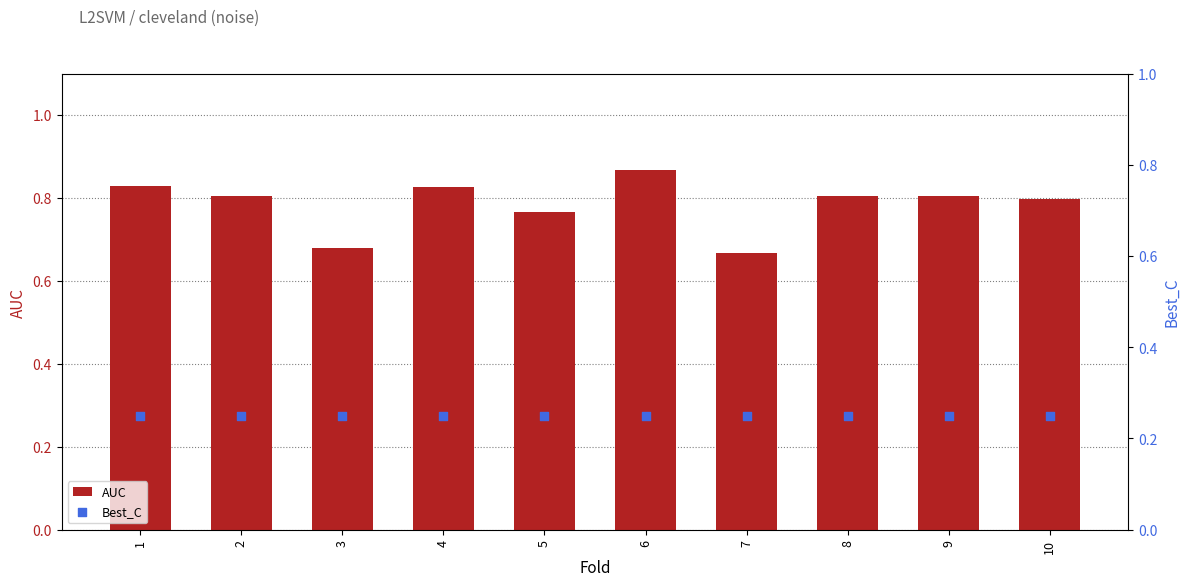

What are all the series names shown in the legend?

AUC, Best_C